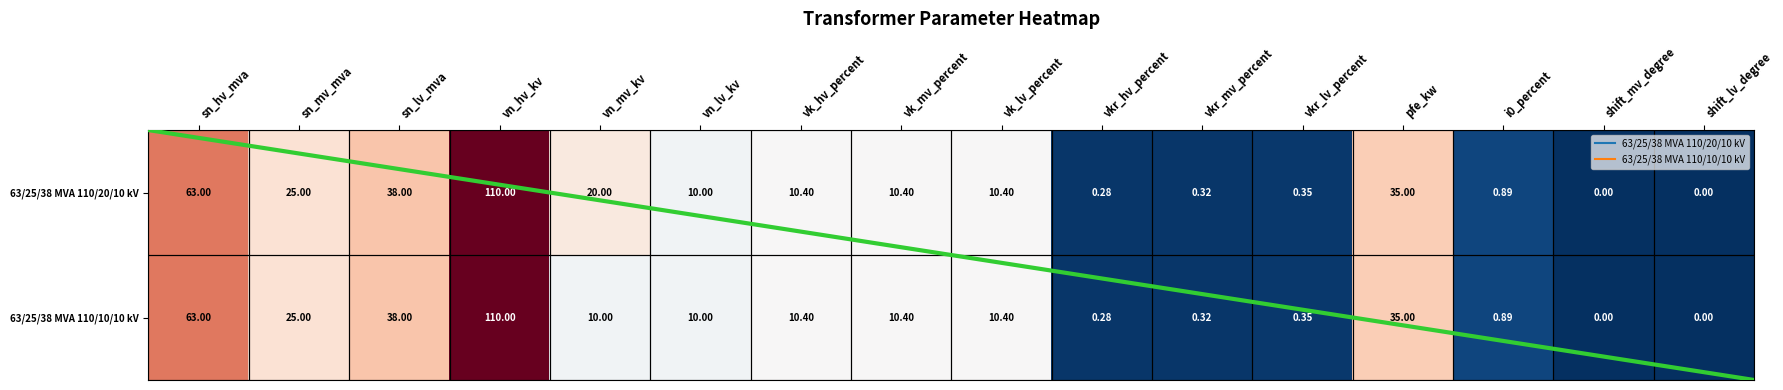

Where does the 63/25/38 MVA 110/20/10 kV series first go above 10?

sn_hv_mva